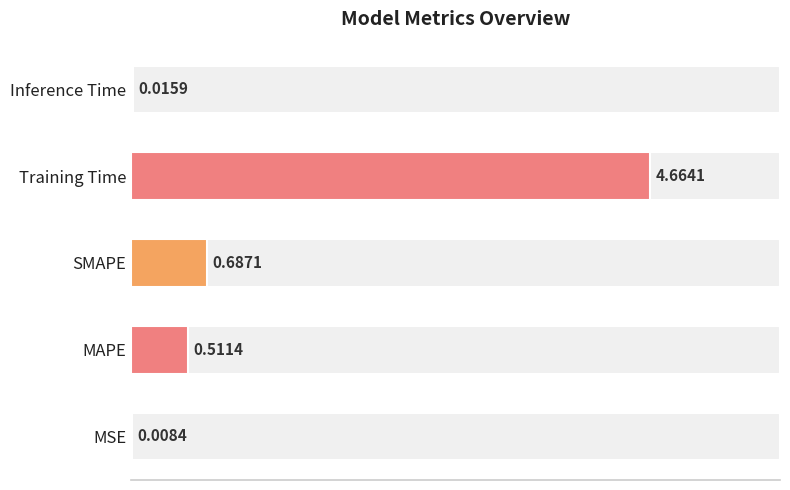

Count the number of categories in the chart.

5